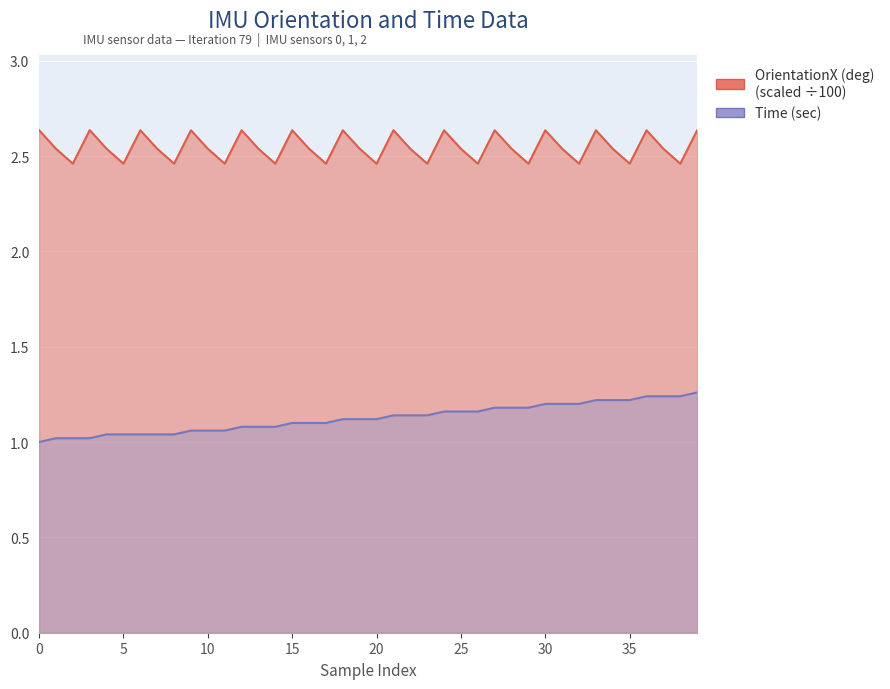

How many lines are shown in the chart?

2